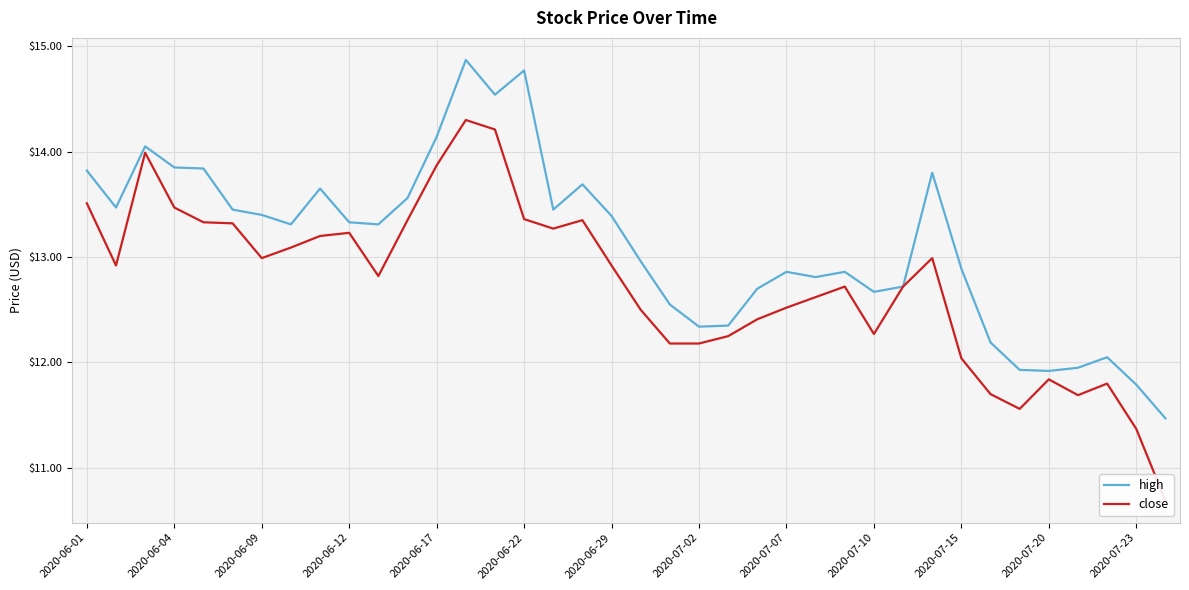

Is it true that high equals 16.0 at 2020-07-23?

False